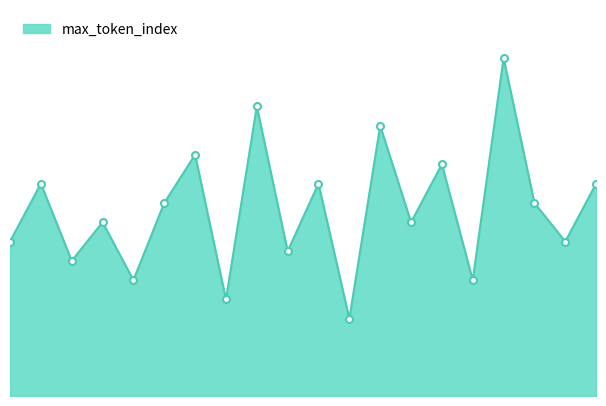

What is the value of the 11th point from the left?

22